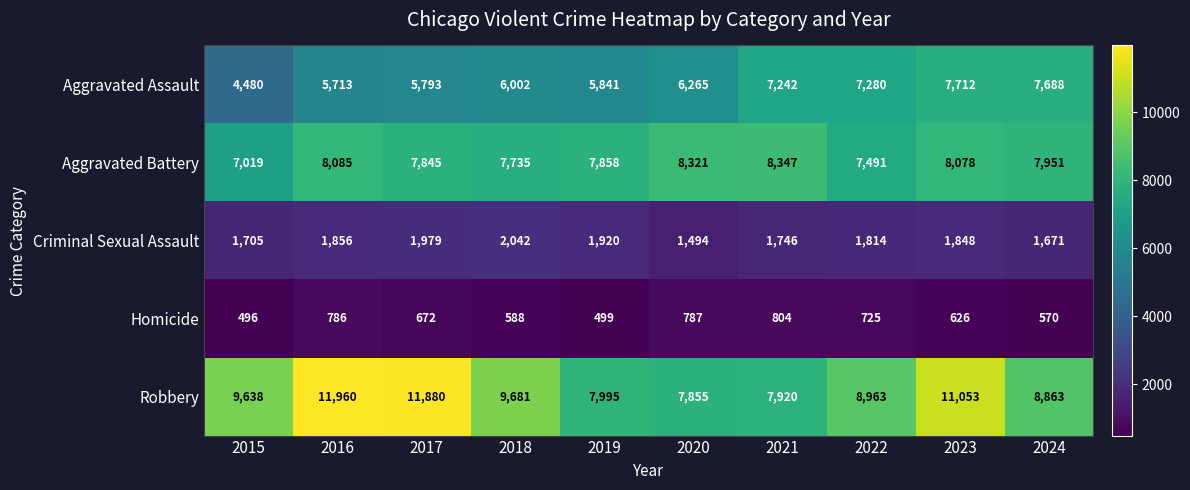

What is the approximate value of Aggravated Battery at 2024, to the nearest 10?

7950